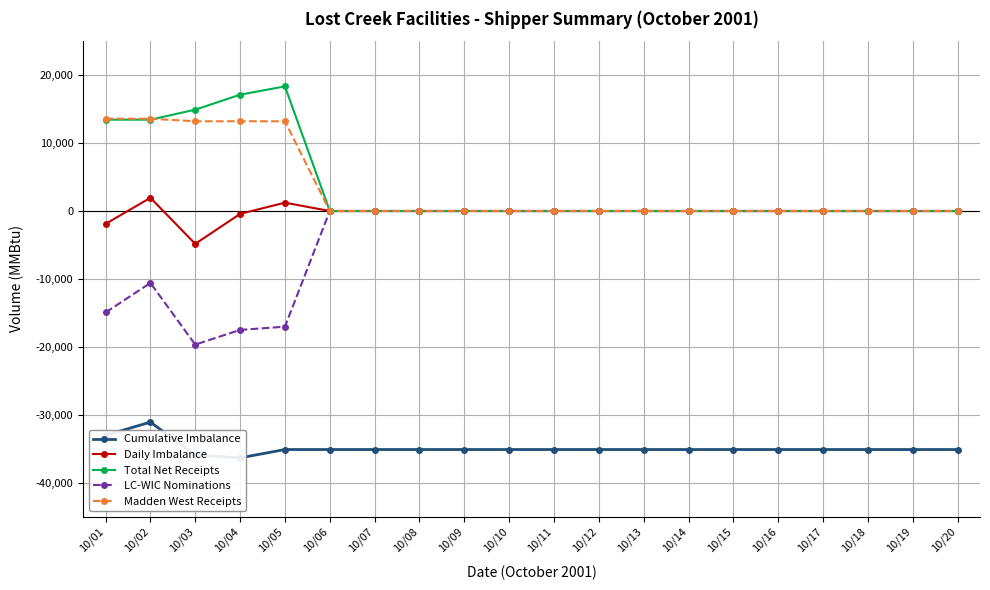

True or false: Madden West Receipts and LC-WIC Nominations intersect in this chart.

False